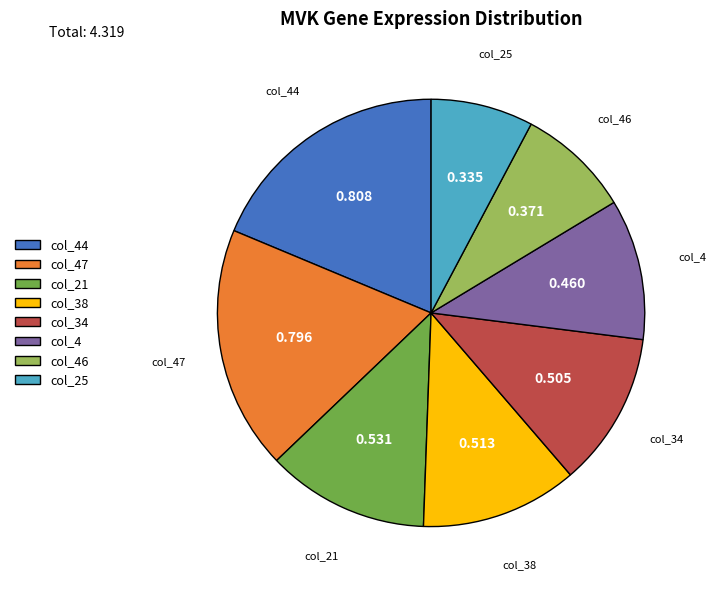

Does any single category account for the majority?

No